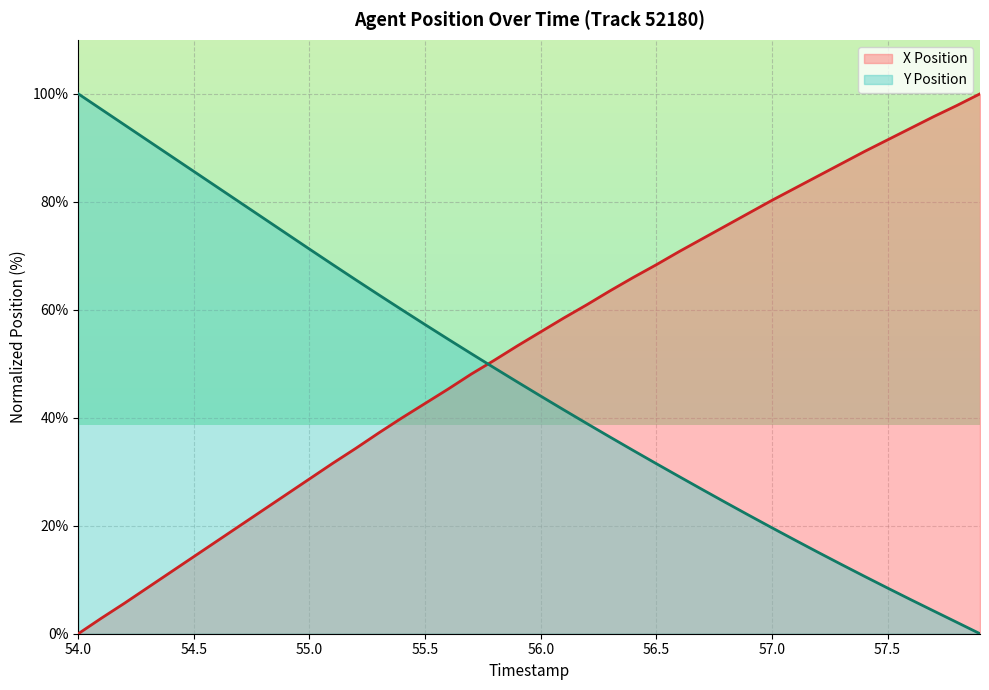

At which label does Y Position first exceed 46?

54.0